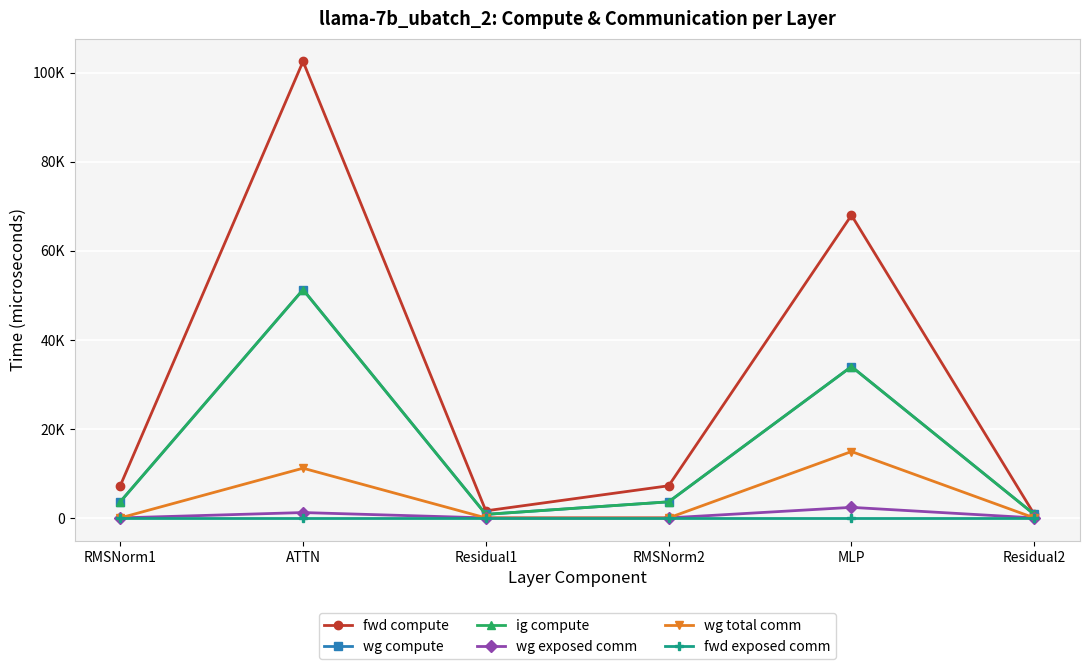

What are all the series names shown in the legend?

fwd compute, wg compute, ig compute, wg exposed comm, wg total comm, fwd exposed comm